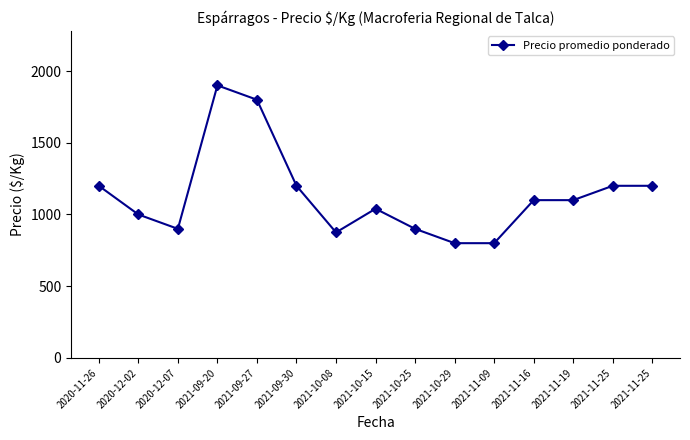

What is the difference between the maximum and minimum values?

1100